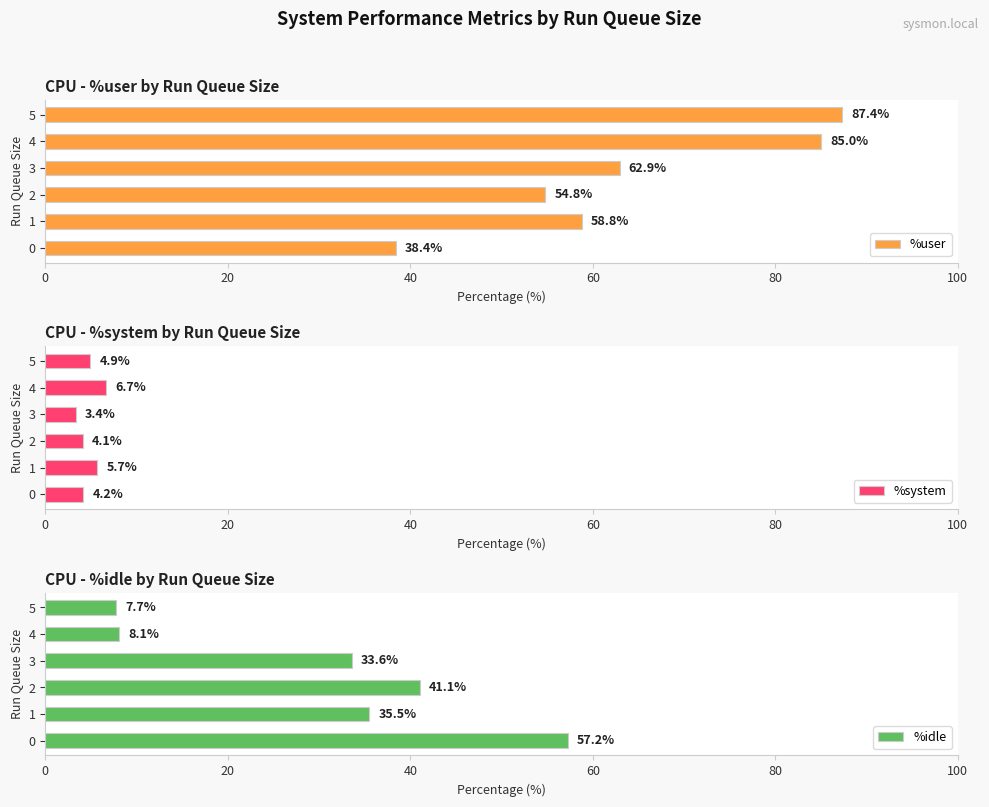

What is the minimum value for %user?

38.4